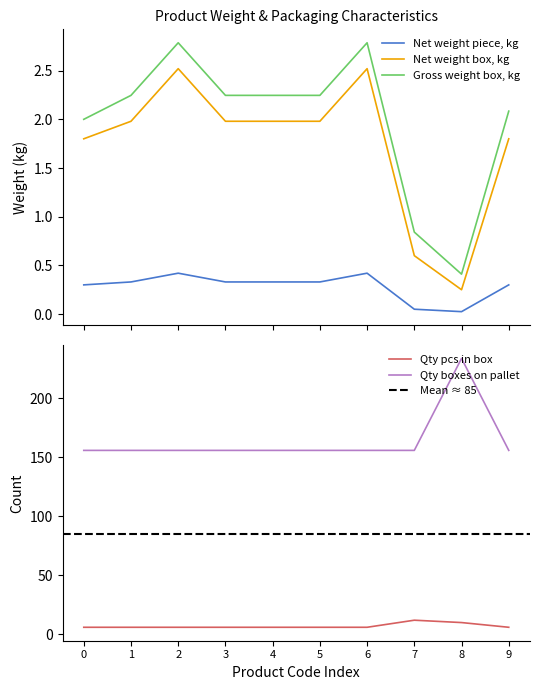

Does the chart have visible grid lines?

No